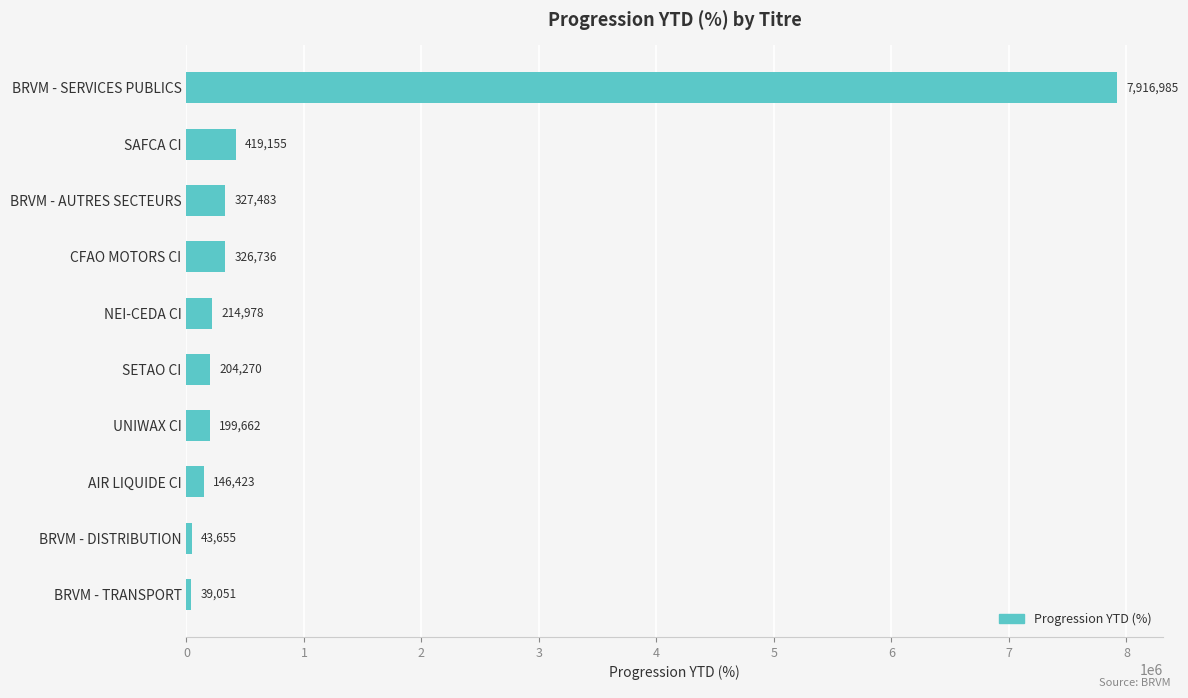

Which has a higher value, AIR LIQUIDE CI or SAFCA CI?

SAFCA CI